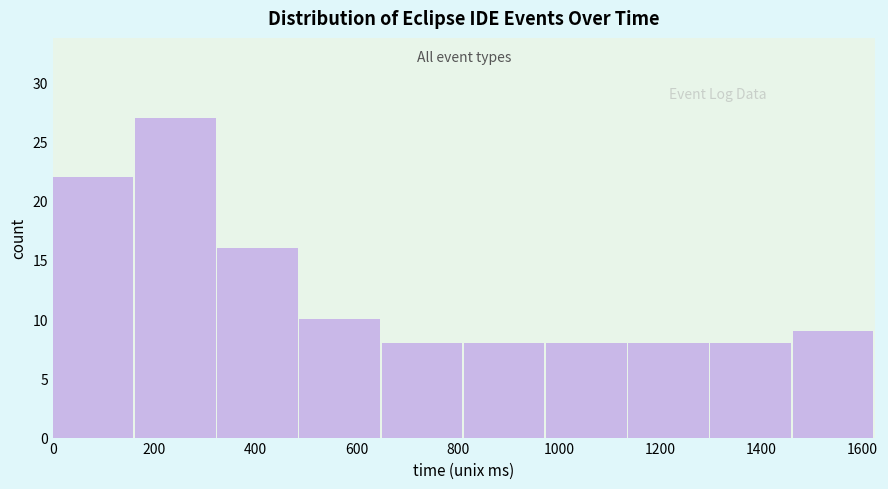

Reading left to right, transcribe this chart: for each bar, give the range it covers on the x-axis and its height. Neither the bar edges nor the heights are printed on the chart, so give them approximately, as read against the axes.

0 to 160: 22
160 to 320: 27
320 to 480: 16
480 to 640: 10
640 to 820: 8
820 to 980: 8
980 to 1140: 8
1140 to 1300: 8
1300 to 1460: 8
1460 to 1620: 9